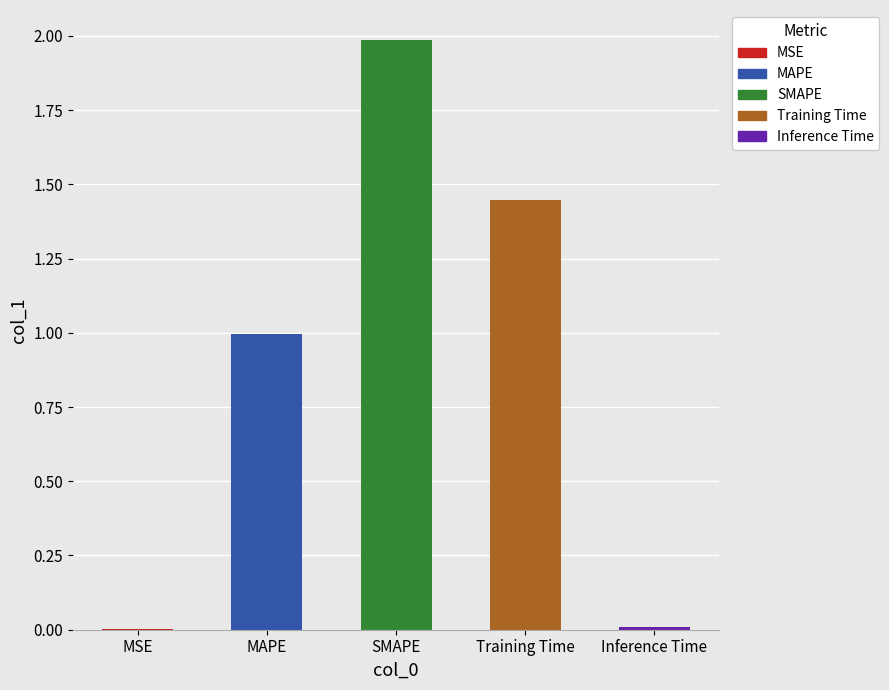

Rank the categories by value from lowest to highest.

MSE, Inference Time, MAPE, Training Time, SMAPE